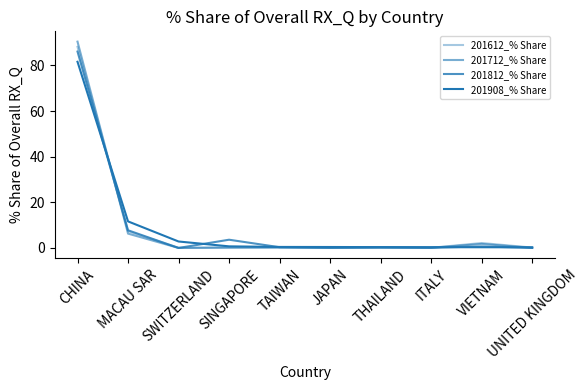

Does the chart display data point markers on the line(s)?

No